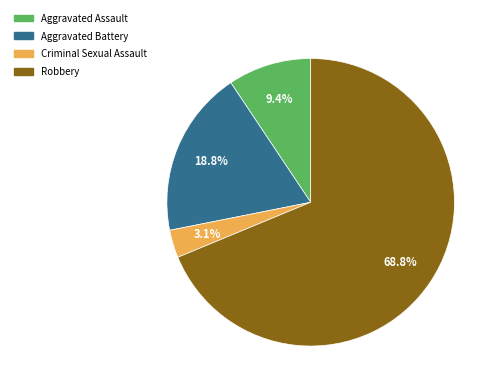

How many slices are in this pie chart?

4